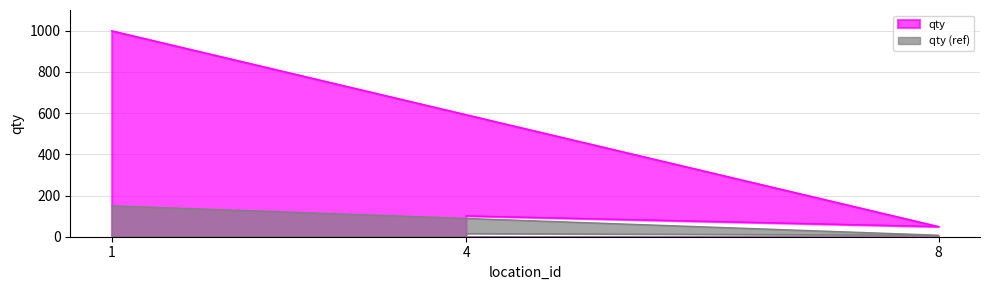

At which label does the data first exceed 101?

1